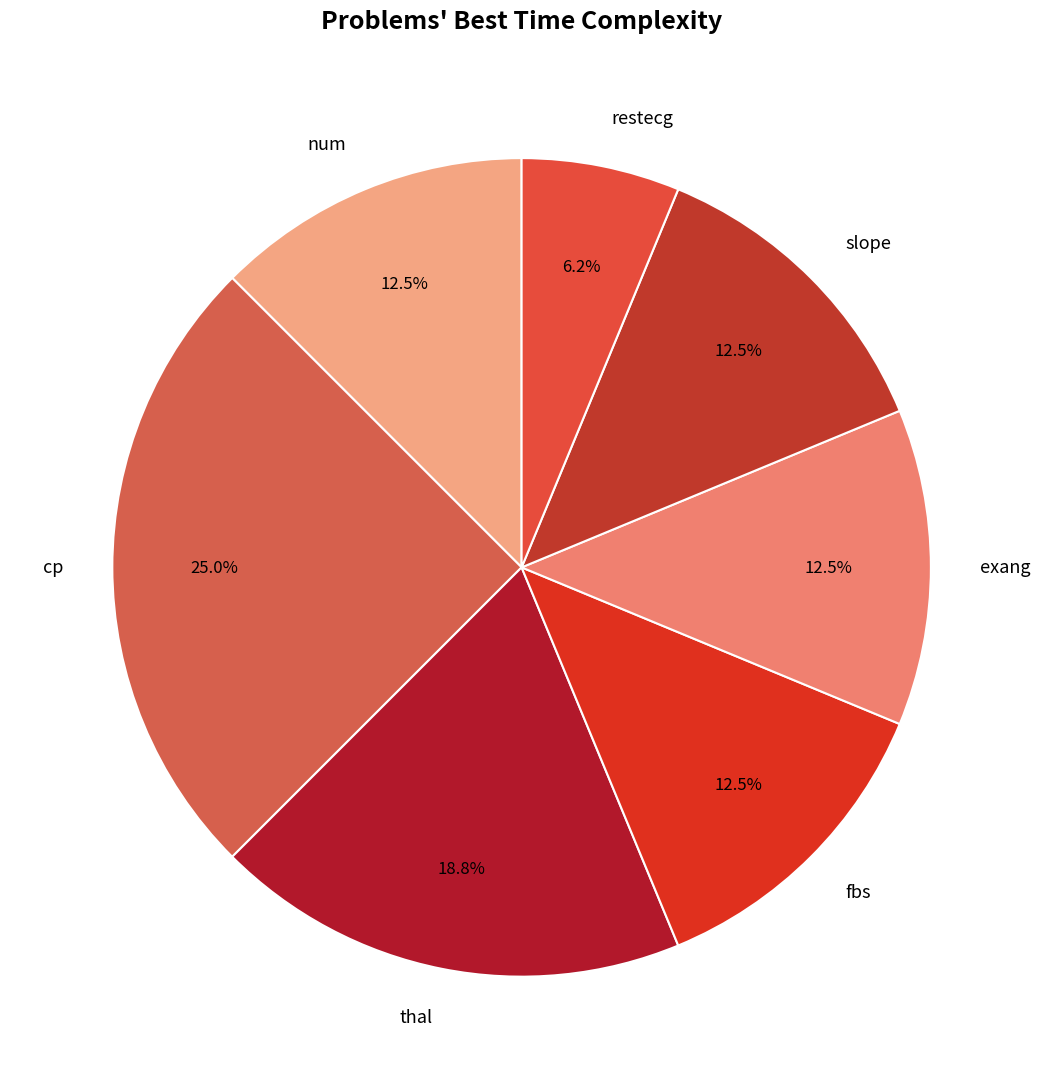

Approximately how many times larger is the value at fbs compared to thal?

0.7